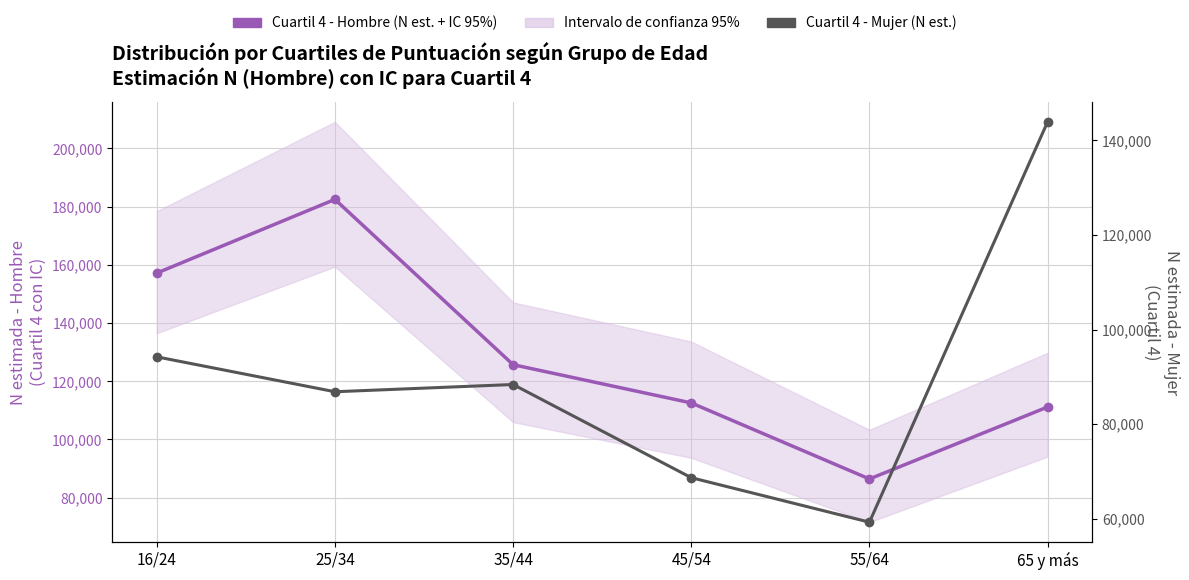

What is the minimum value for Cuartil 4 - Hombre (Estimación puntual N)?

86429